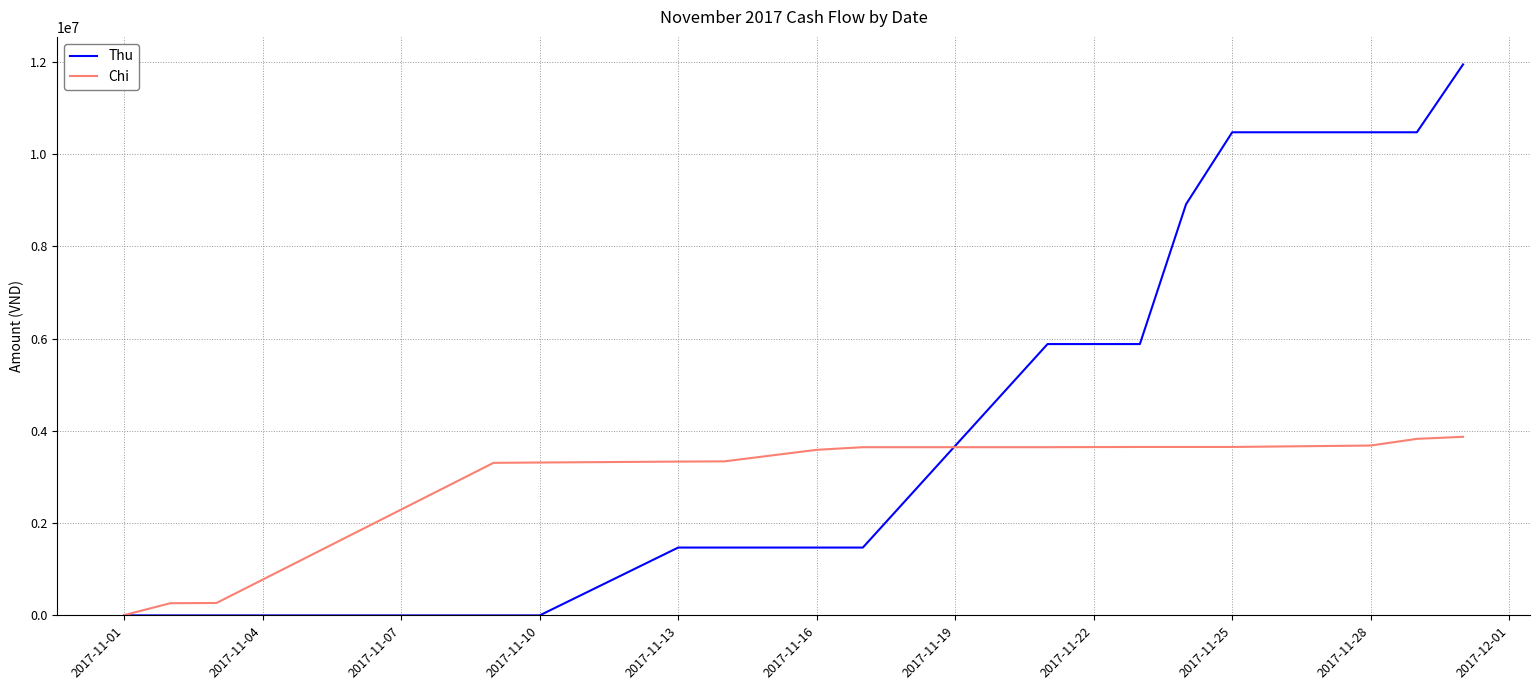

What is the maximum value for Chi?

3870000